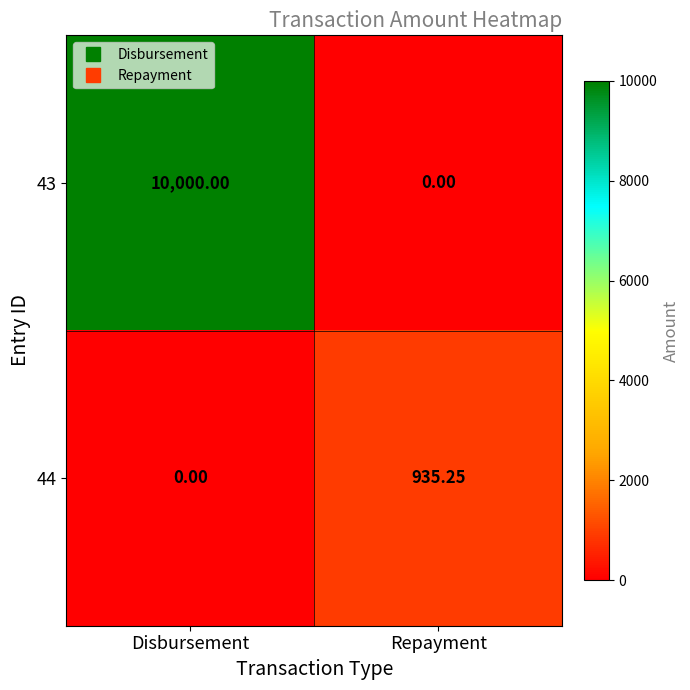

Is the value of 43 at Disbursement greater than the value of 44 at Disbursement?

Yes